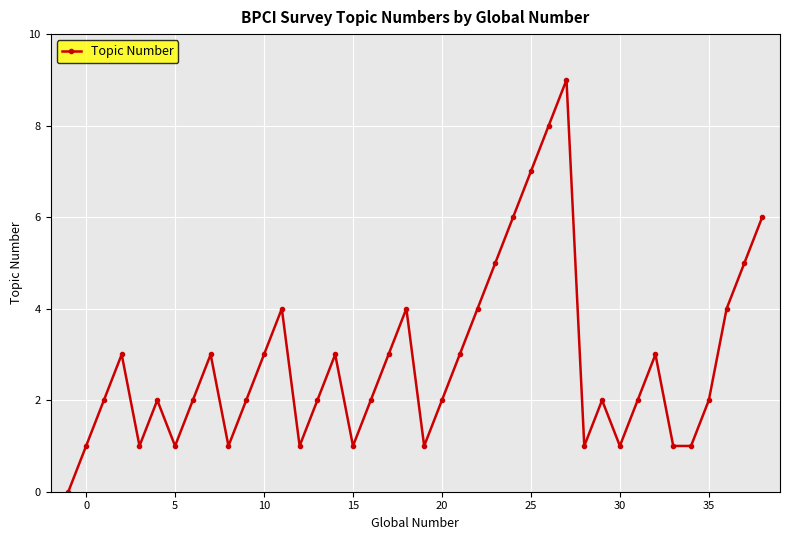

What is the value of the 30th point from the left?

1